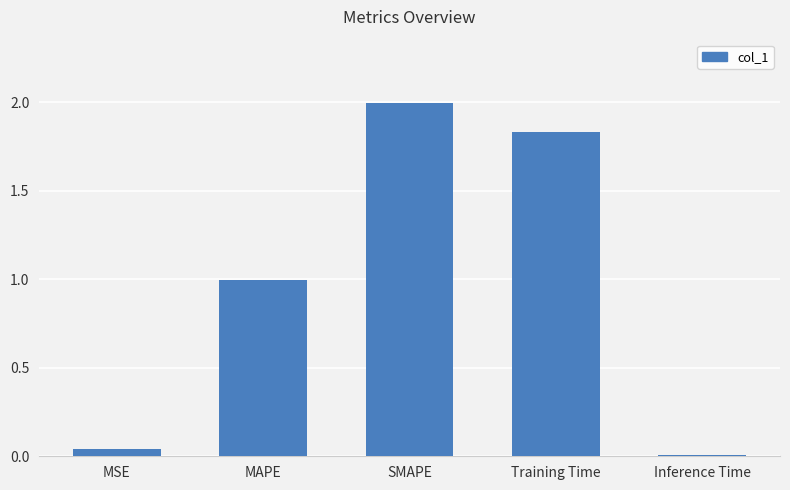

Which category has the highest value across all series?

SMAPE